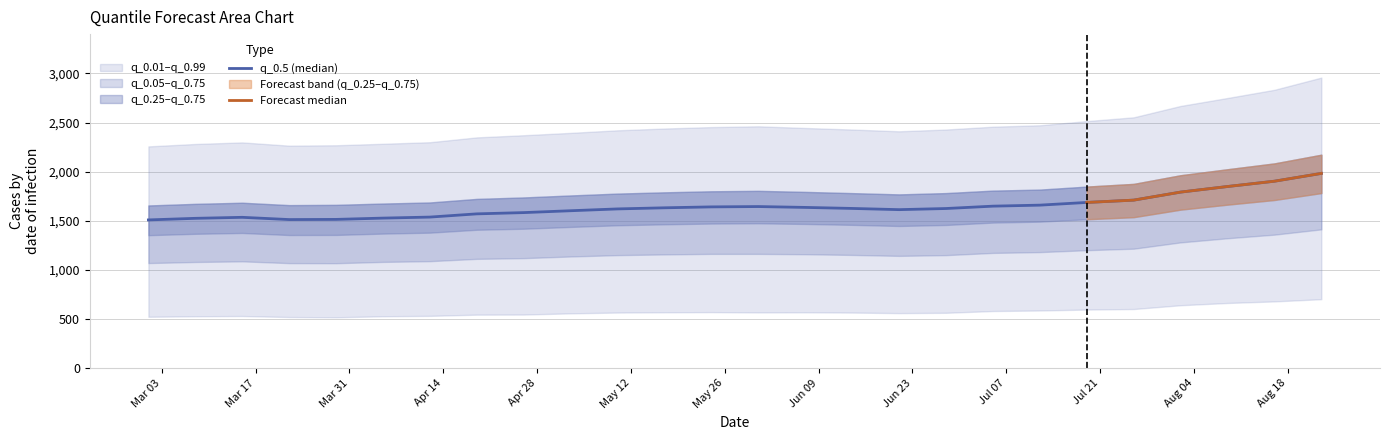

At which category is the sum across all series the highest?

2020-08-23